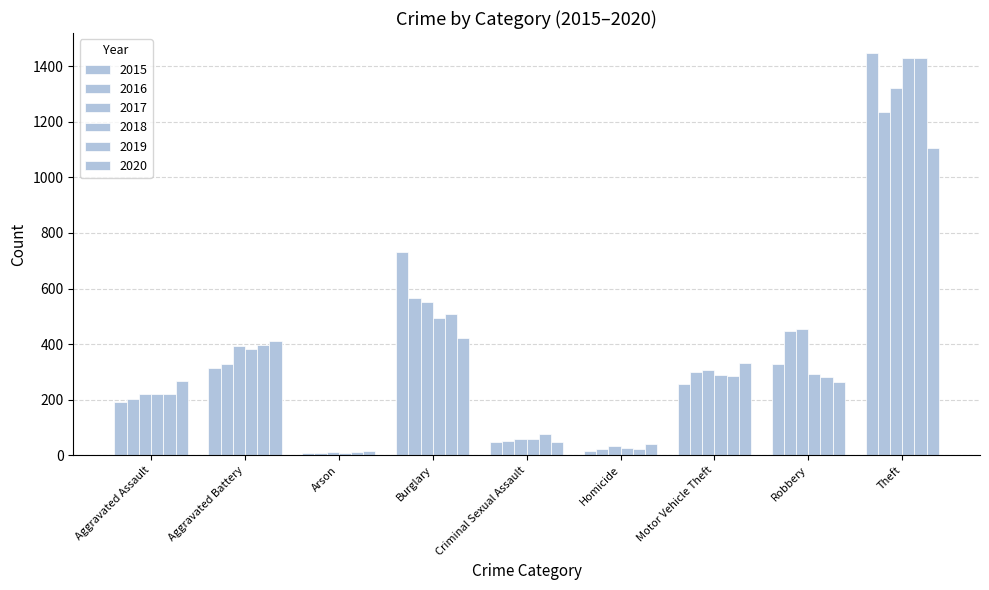

How many bars are there in total?

54